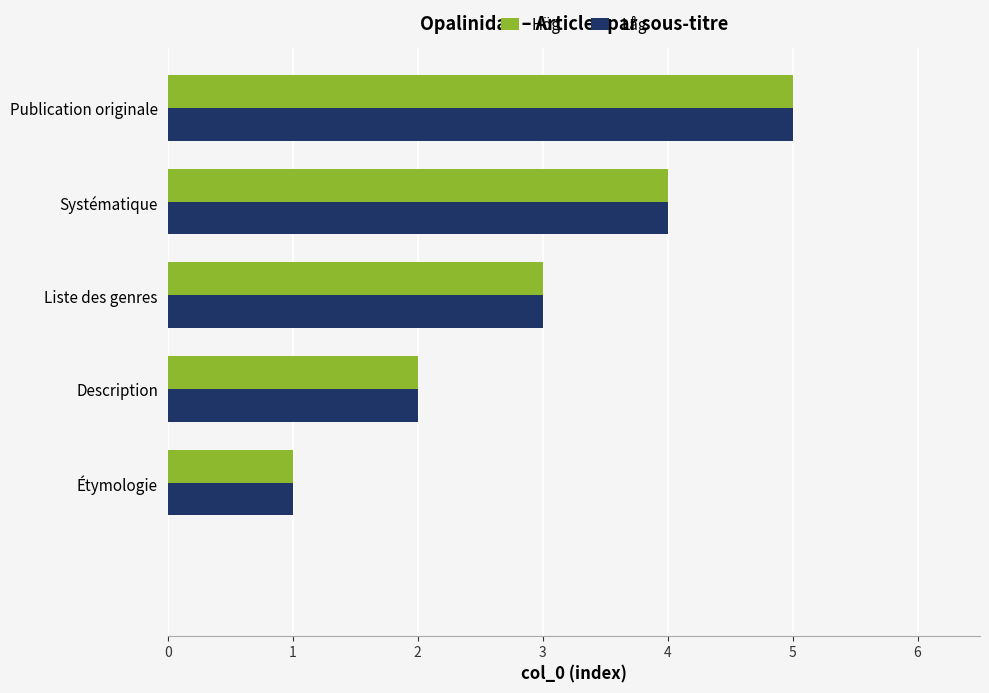

What is the sum of all Låg values?

15